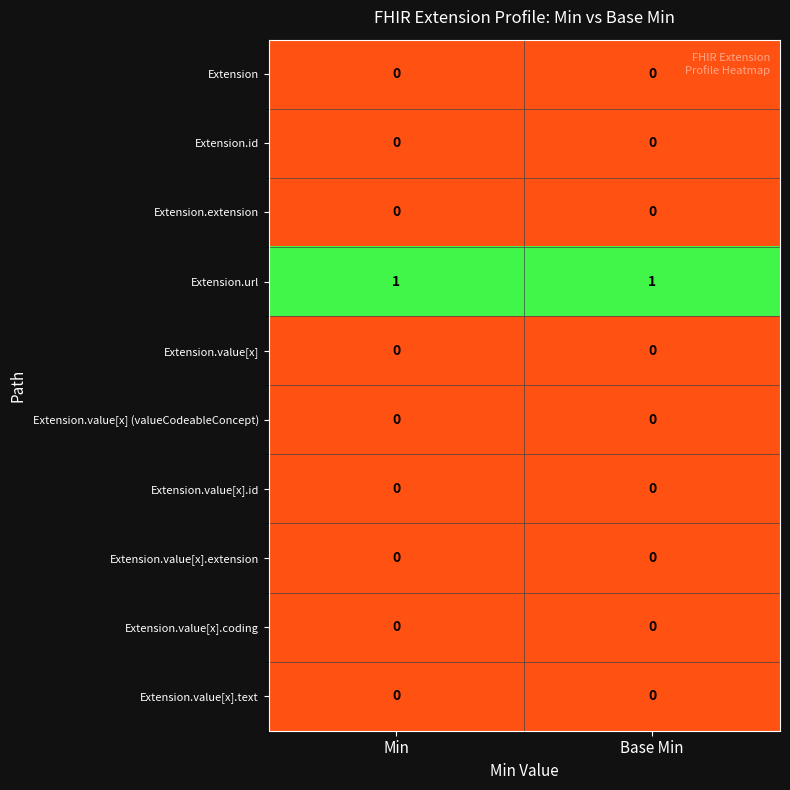

Which series has the largest total across all categories?

Extension.url